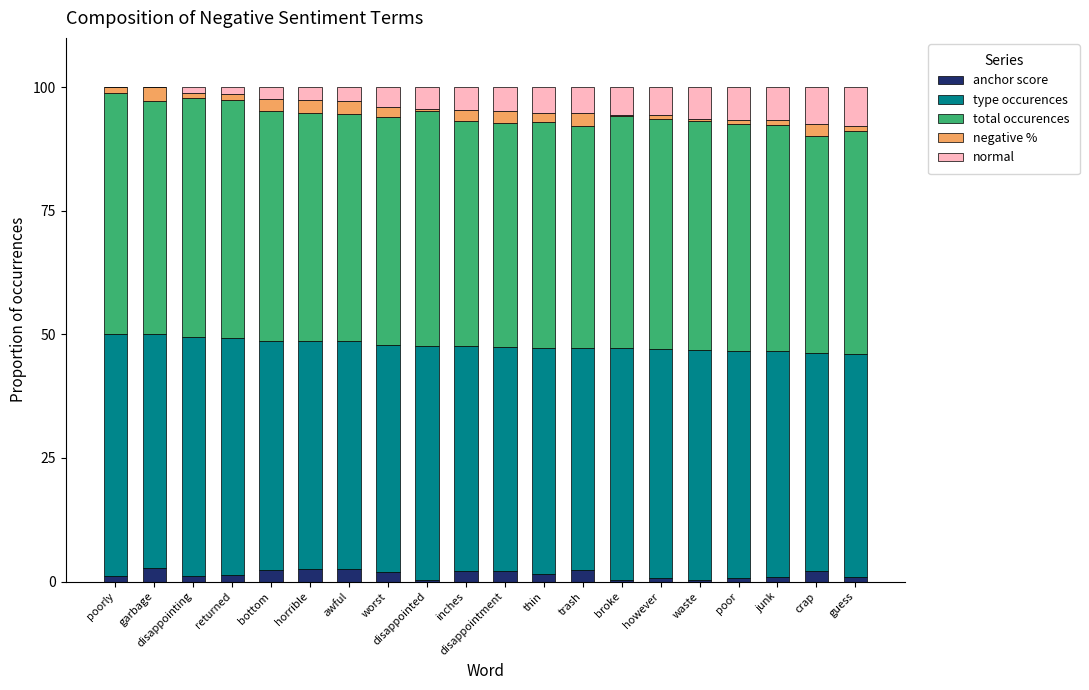

What is the highest value of the anchor score series?

2.8